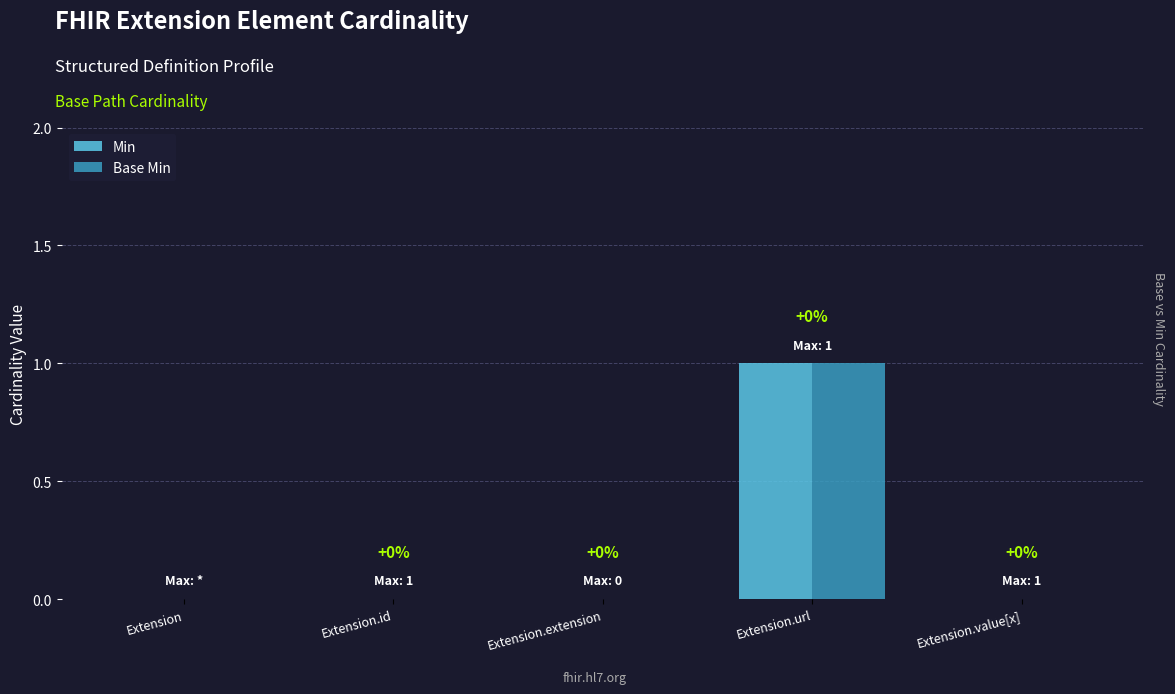

Which label corresponds to the largest value in the chart?

Extension.url